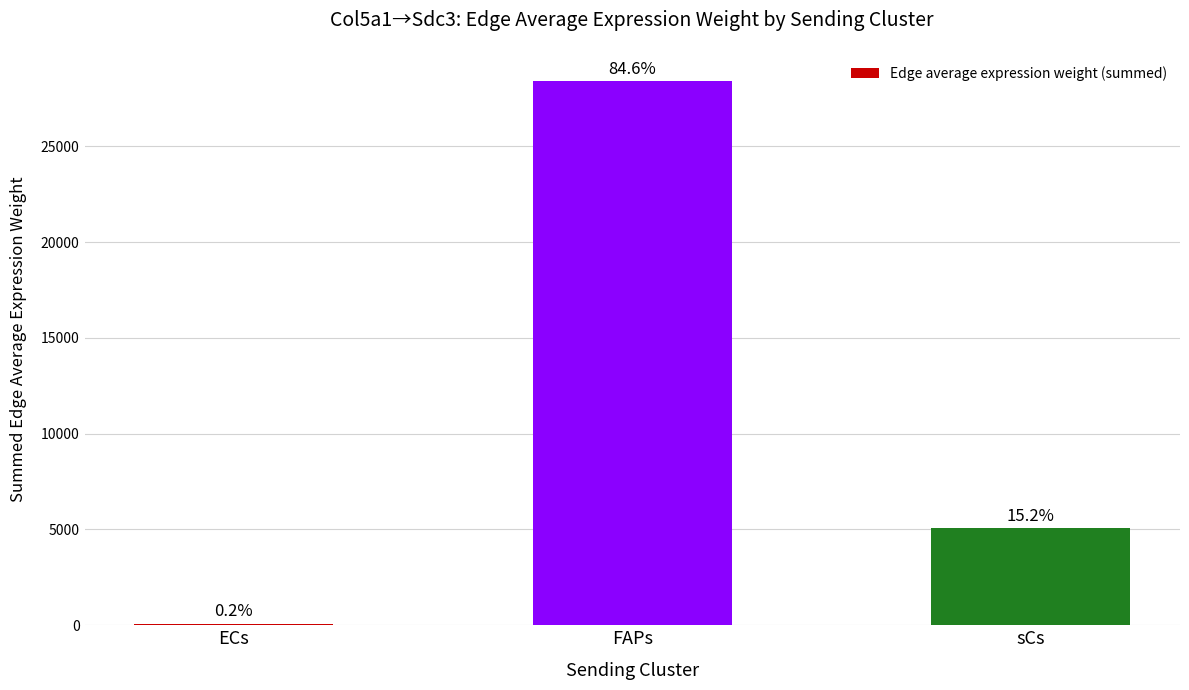

True or false: the data shows 6943.4 at sCs.

False